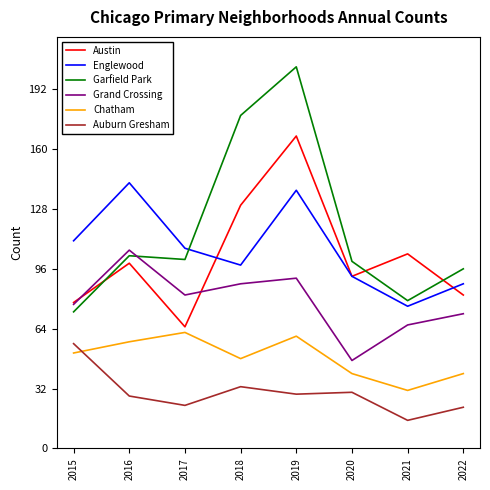

Where is Grand Crossing nearest to the value 76?

2015